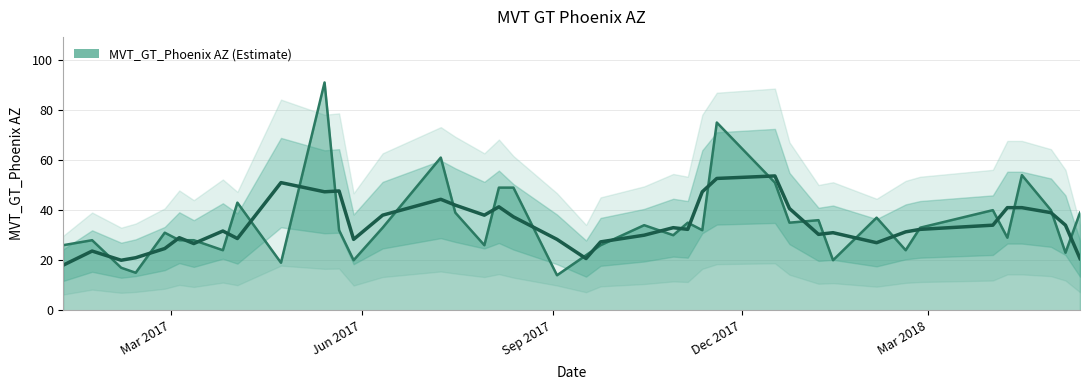

Which has a higher value, 2017-09-17 or 2017-10-29?

2017-10-29